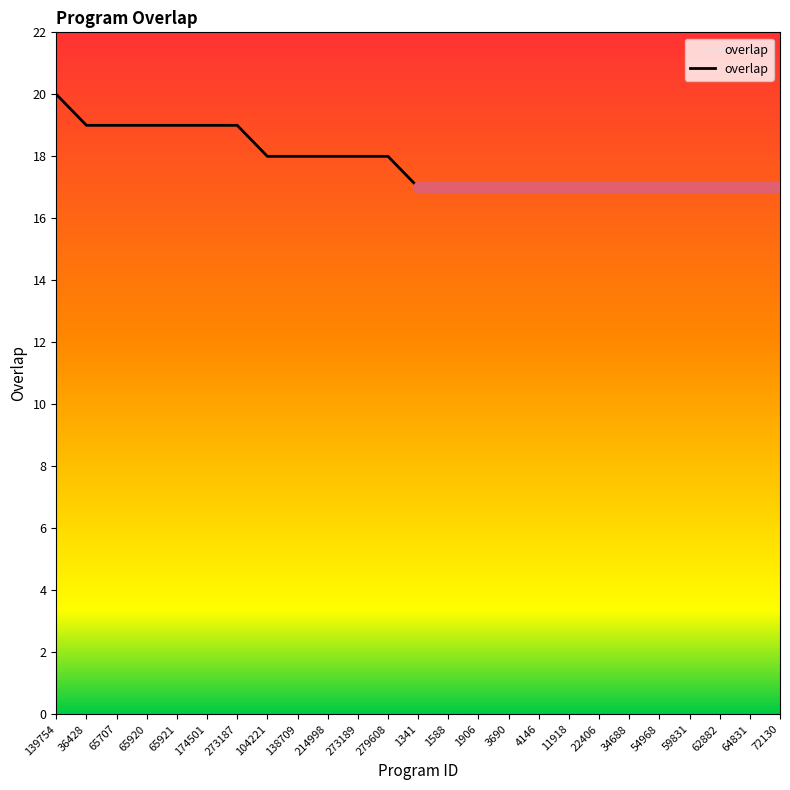

Reading left to right, what are all the values shown in this chart?

139754=20	36428=19	65707=19	65920=19	65921=19	174501=19	273187=19	104221=18	138709=18	214998=18	273189=18	279608=18	1341=17	1588=17	1906=17	3690=17	4146=17	11918=17	22406=17	34688=17	54968=17	59831=17	62882=17	64831=17	72130=17